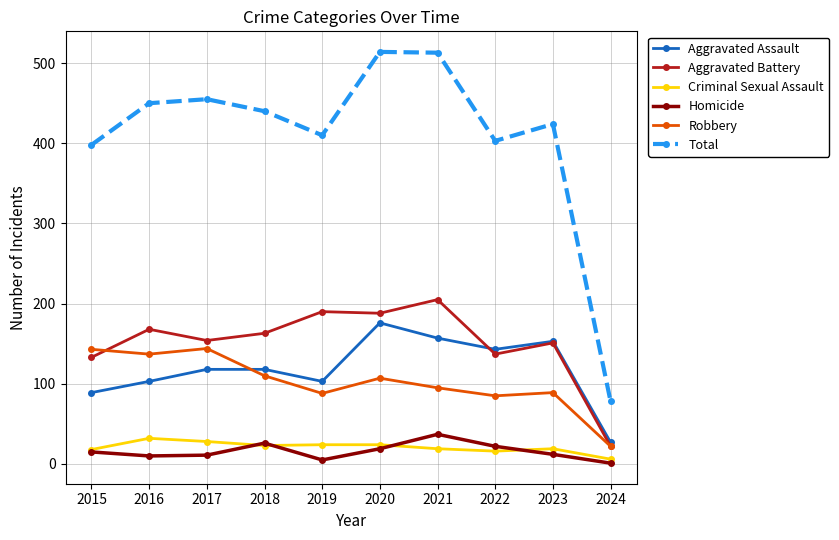

Is this an area chart (filled region under the line)?

No